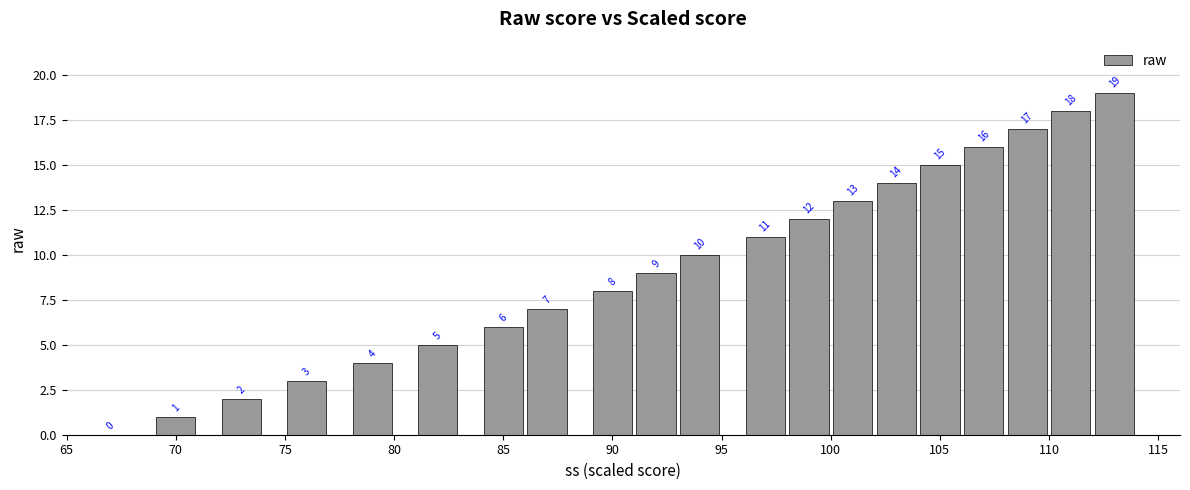

What is the maximum value shown in the chart?

19